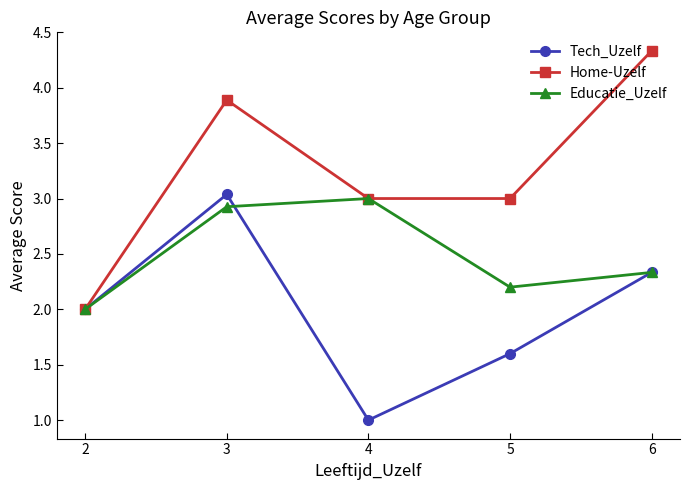

What are all the series names shown in the legend?

Tech_Uzelf, Home-Uzelf, Educatie_Uzelf